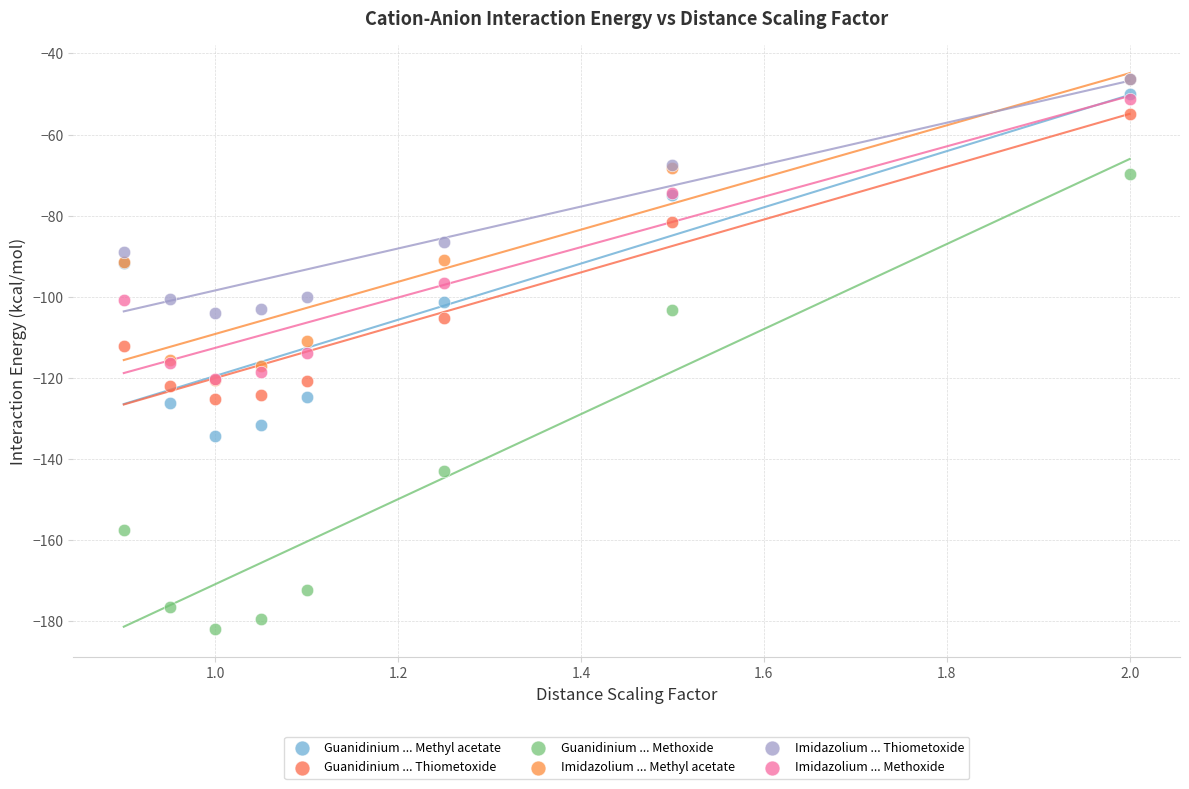

What are all the series names shown in the legend?

Guanidinium ... Methyl acetate, Guanidinium ... Thiometoxide, Guanidinium ... Methoxide, Imidazolium ... Methyl acetate, Imidazolium ... Thiometoxide, Imidazolium ... Methoxide